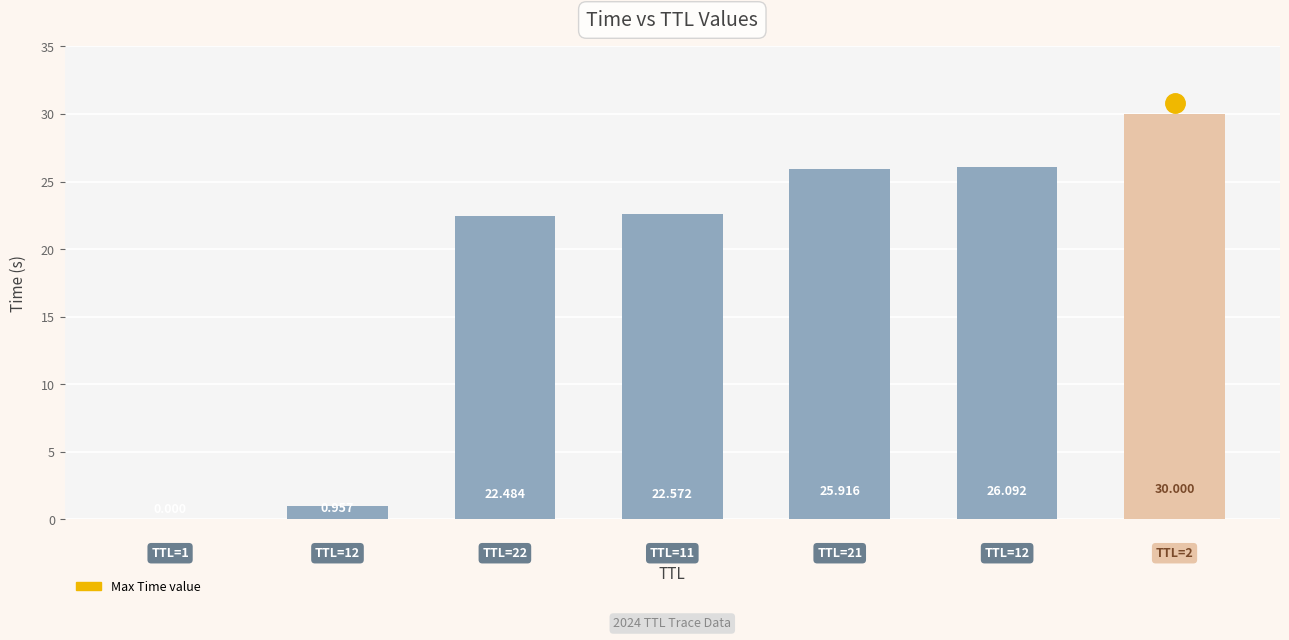

What is the value of the 4th bar from the left?

22.6